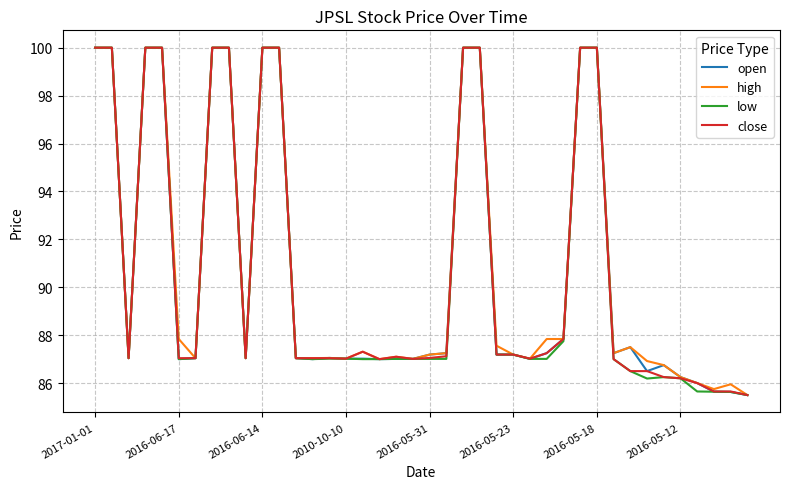

What is the lowest value of the open series?

85.5